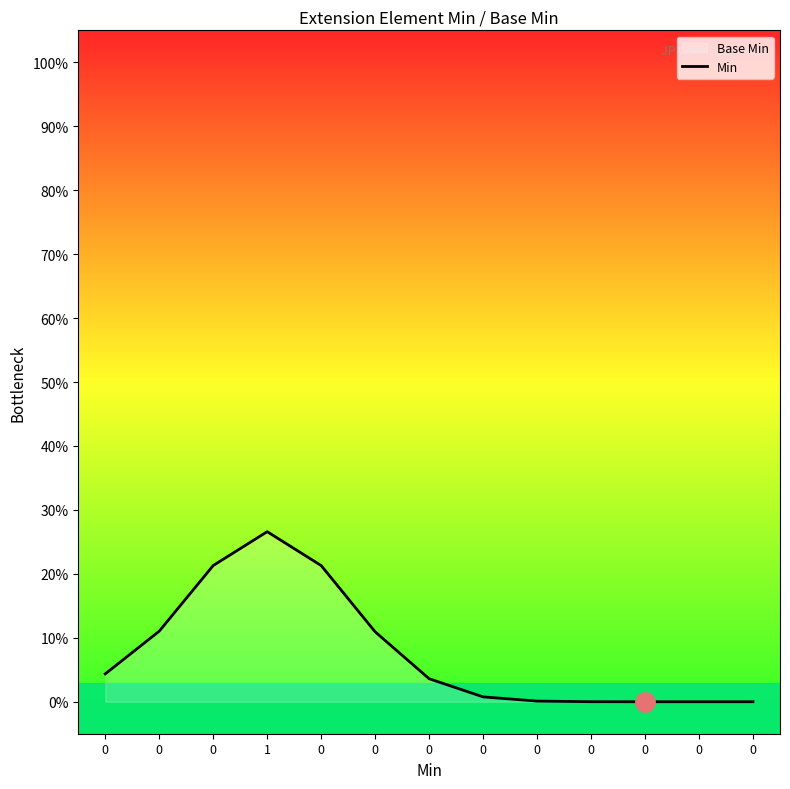

At which category does the data reach its first local peak?

1